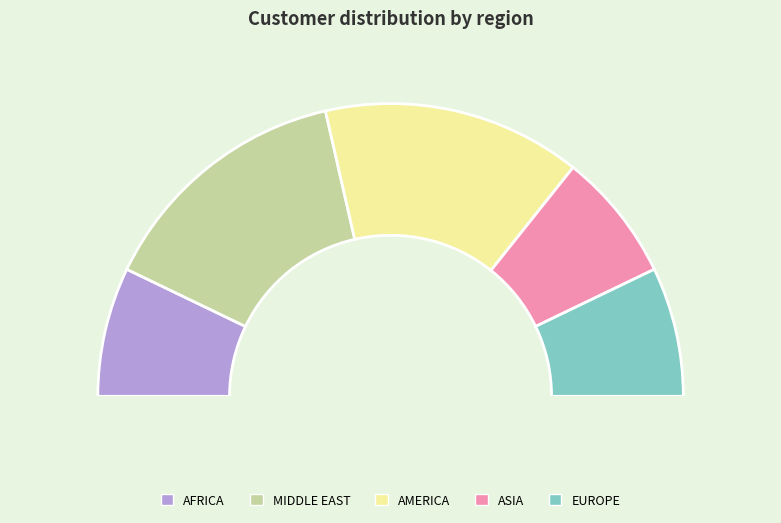

Is there any slice that represents more than half of the pie?

No